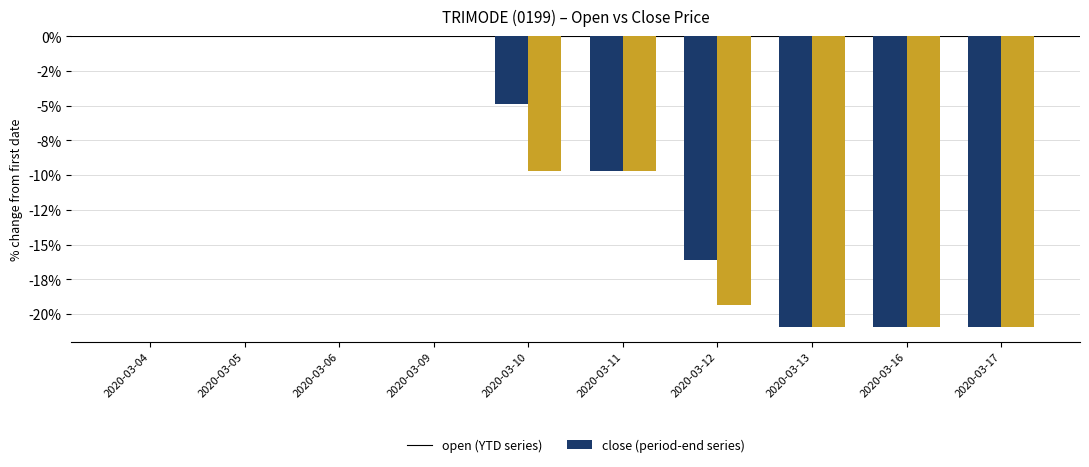

Reading left to right, what are all the values shown in this chart?

open: 2020-03-04=0.0	2020-03-05=0.0	2020-03-06=0.0	2020-03-09=0.0	2020-03-10=-4.8	2020-03-11=-9.7	2020-03-12=-16.1	2020-03-13=-21.0	2020-03-16=-21.0	2020-03-17=-21.0
close: 2020-03-04=0.0	2020-03-05=0.0	2020-03-06=0.0	2020-03-09=0.0	2020-03-10=-9.7	2020-03-11=-9.7	2020-03-12=-19.4	2020-03-13=-21.0	2020-03-16=-21.0	2020-03-17=-21.0